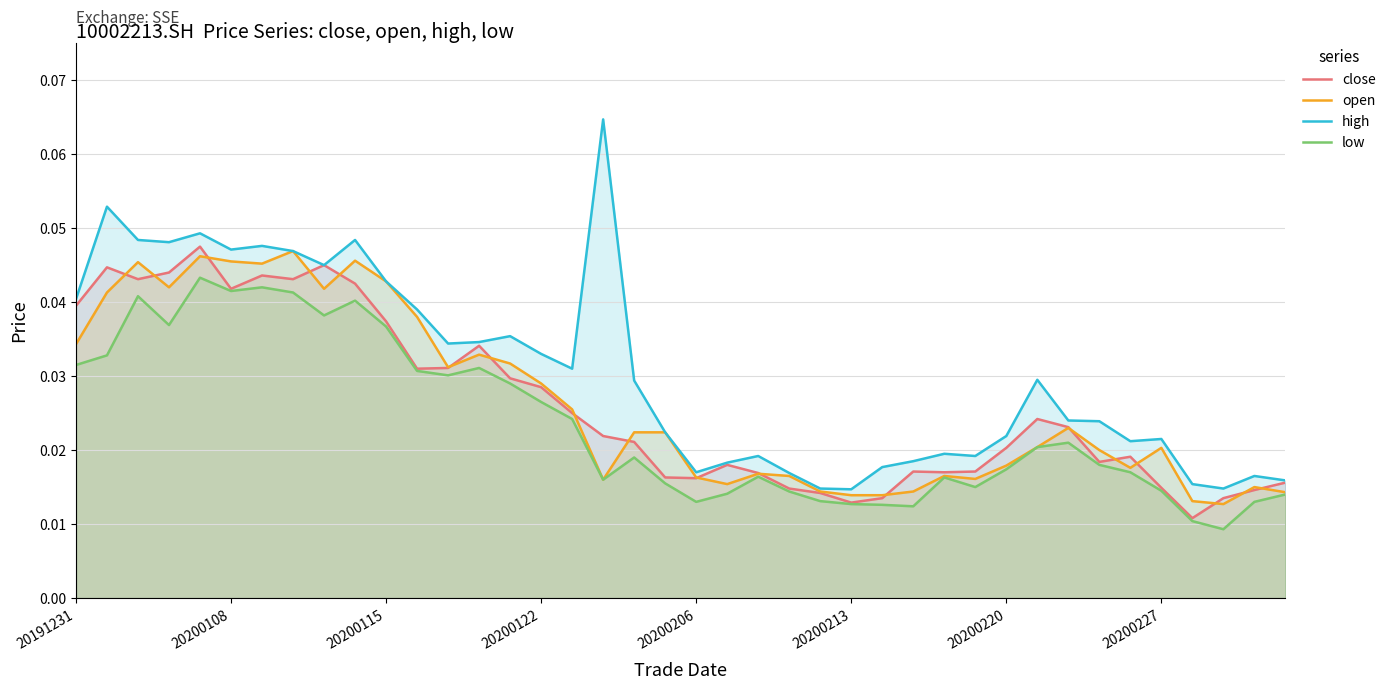

Between 9 and 32, which series saw the biggest shift?

high